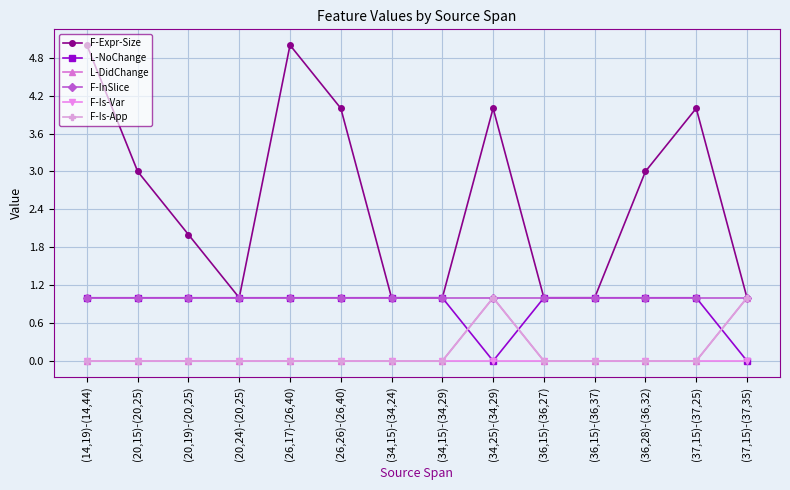

Is the value of F-Expr-Size at (34,15)-(34,24) greater than the value of L-DidChange at (20,24)-(20,25)?

Yes